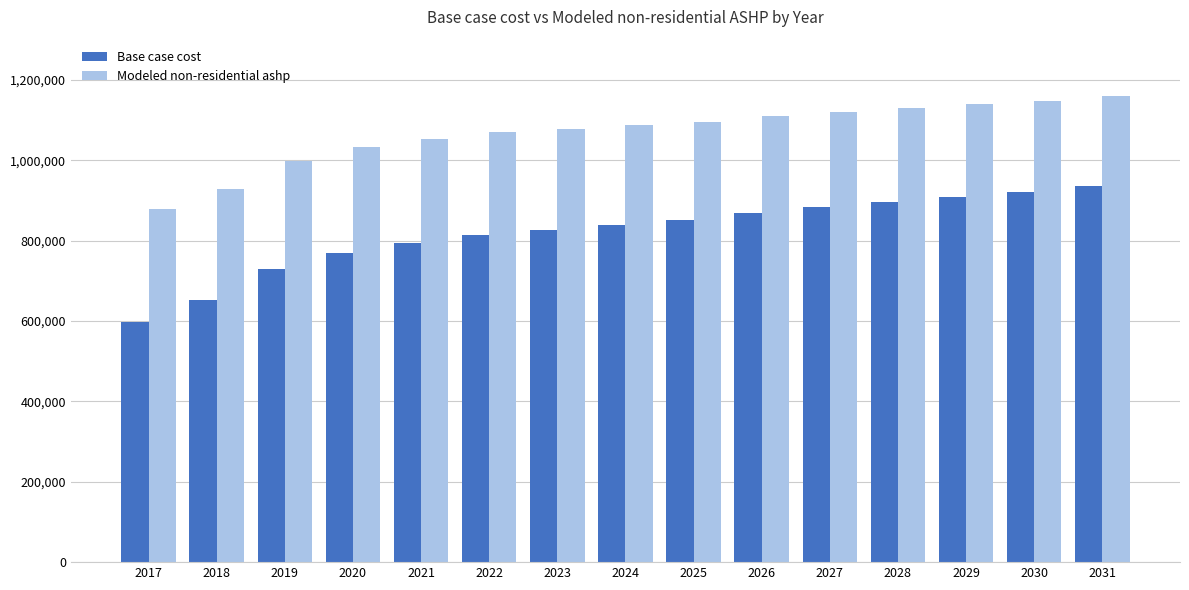

Rank the series at 2018 from lowest to highest value.

Base case cost, Modeled non-residential ashp